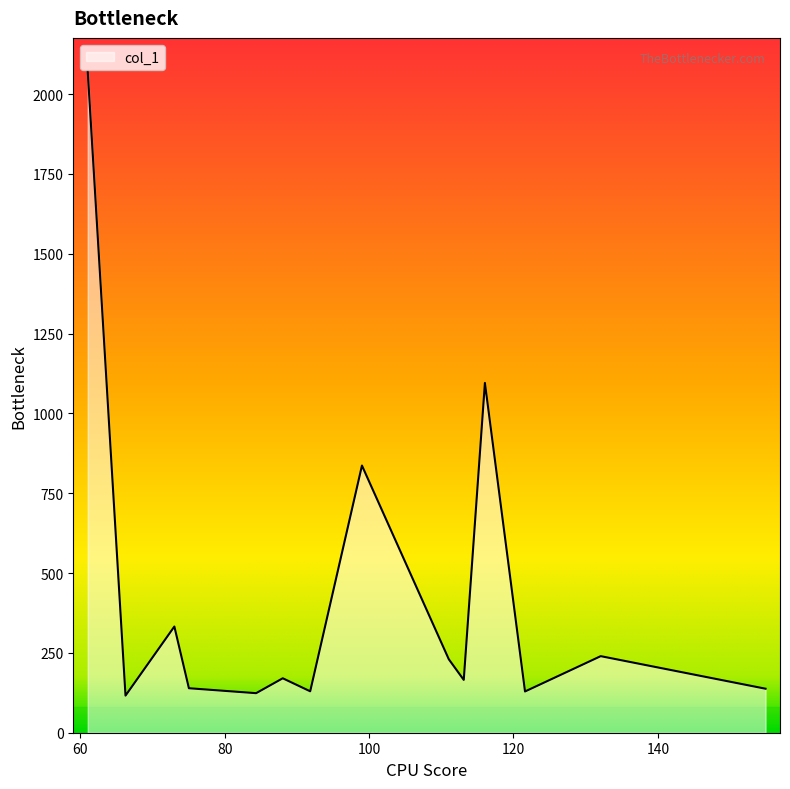

What is the maximum value shown in the chart?

2072.3